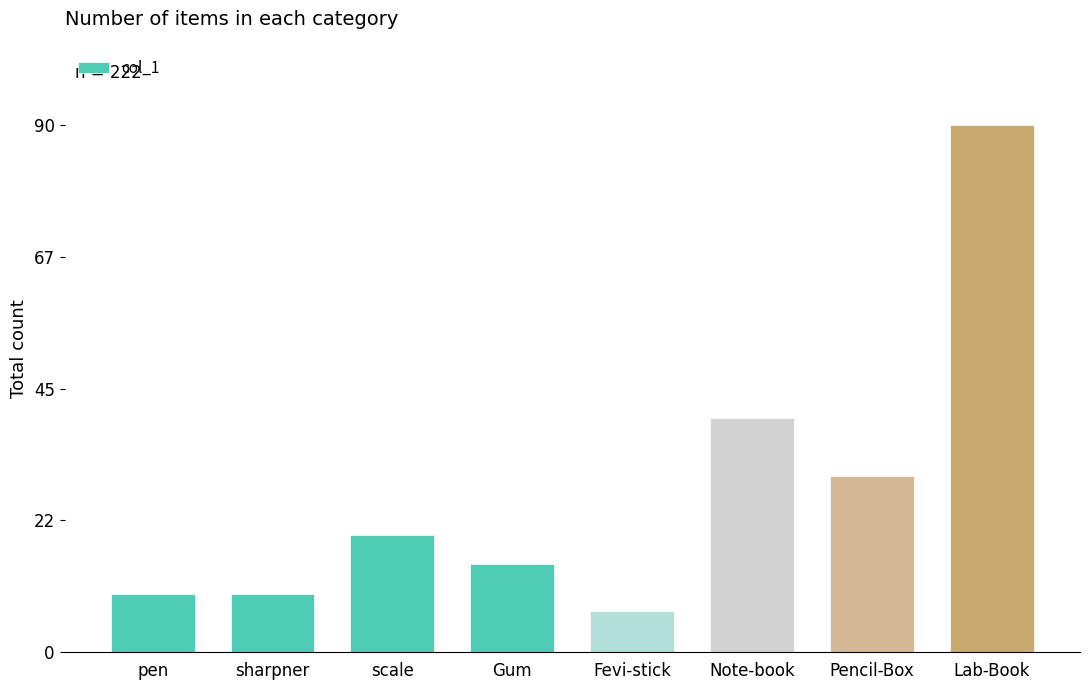

What is the difference between the maximum and minimum values?

83